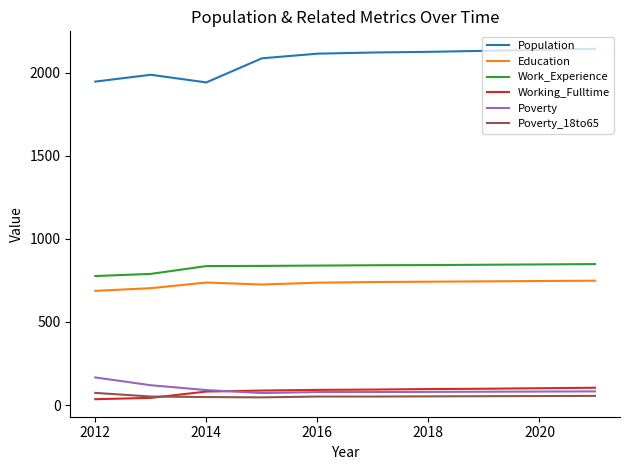

How many series are shown in this chart?

6